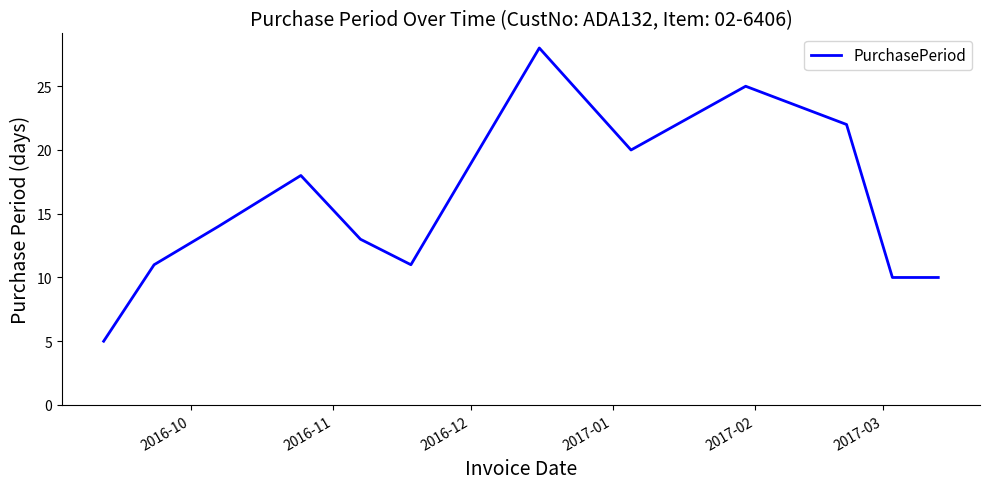

What is the maximum value shown in the chart?

28